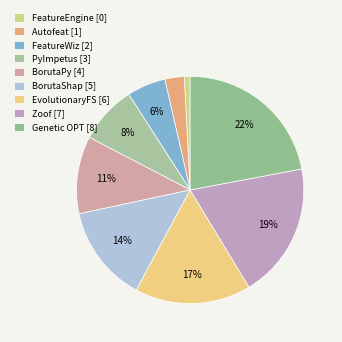

To the nearest percent, what portion does Autofeat represent?

3%